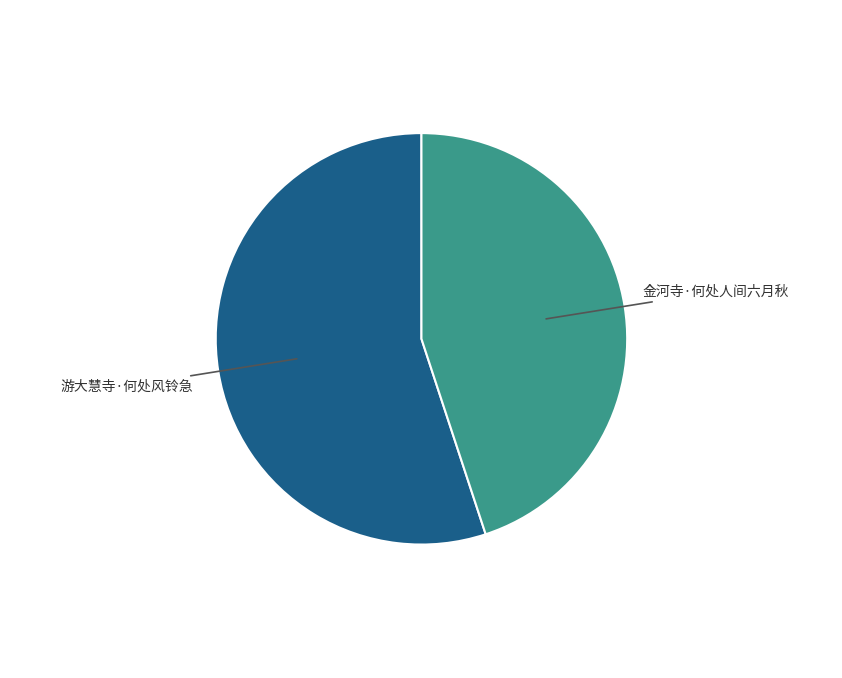

Does any single category account for the majority?

Yes